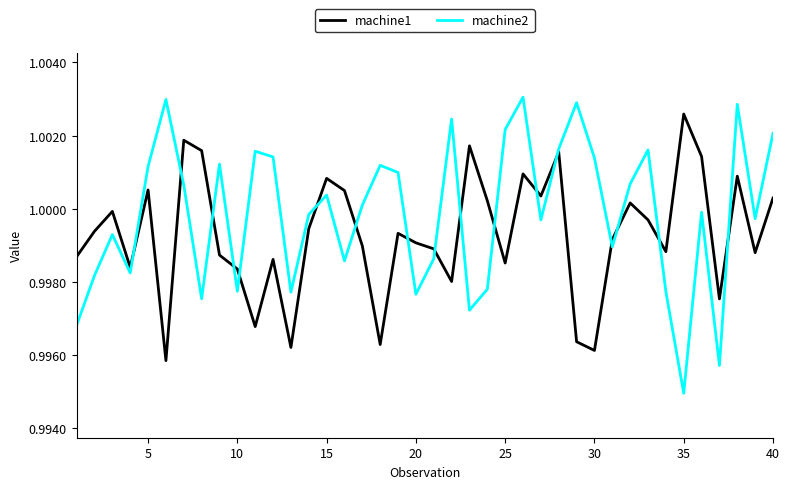

True or false: machine1 and machine2 cross at least once.

True